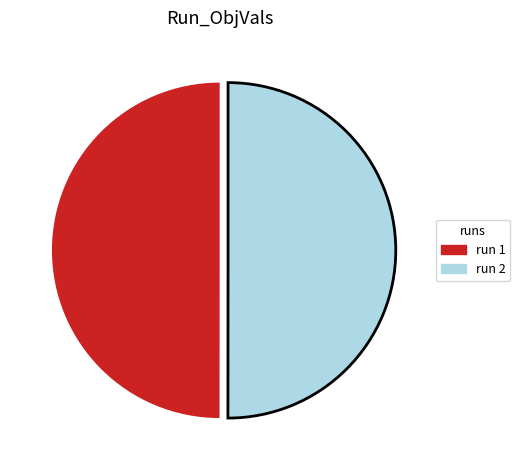

How many segments does this pie chart have?

2